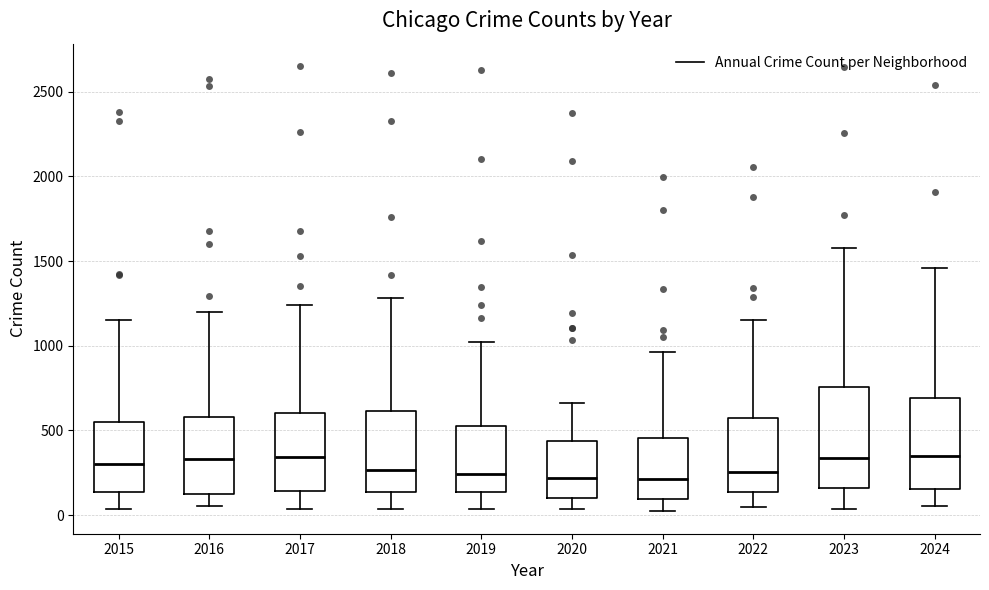

Comparing the boxes themselves (not the whiskers), which one is the tallest?

2023